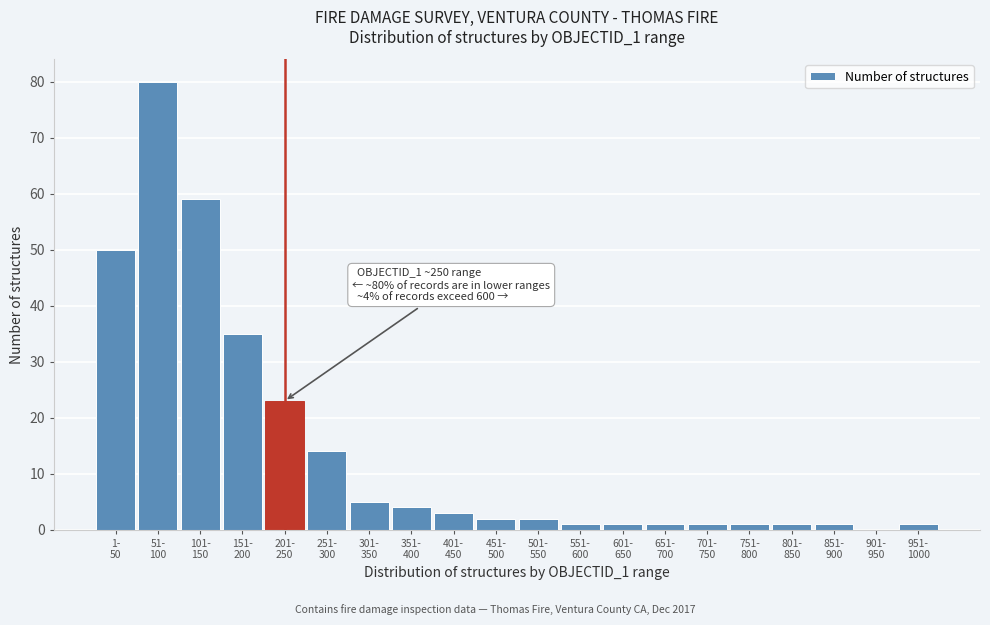

What is the maximum value shown in the chart?

80